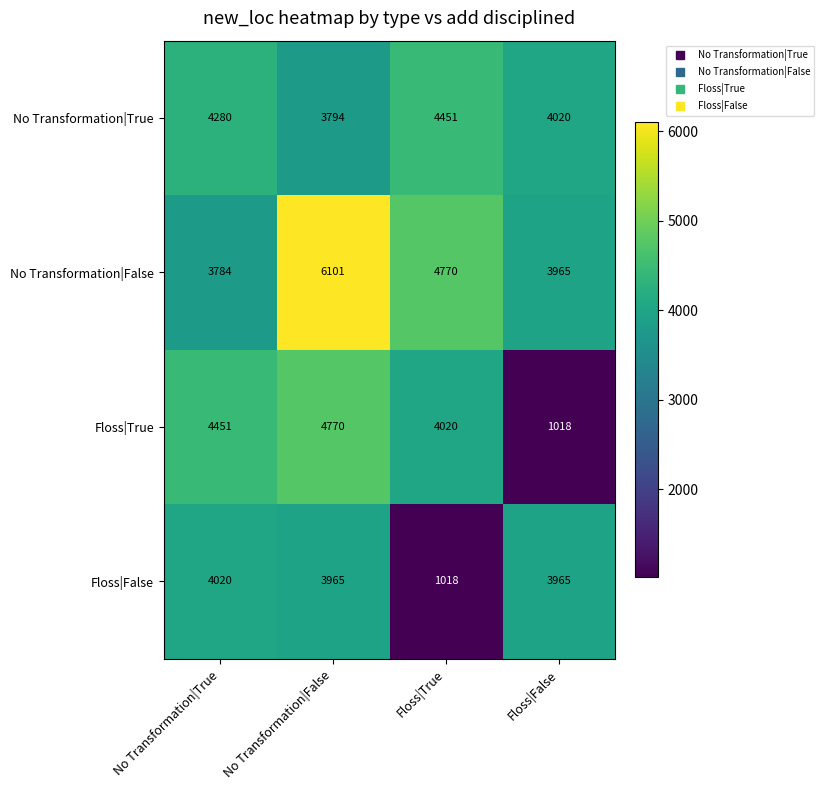

At how many categories does at least one series exceed 3526?

4